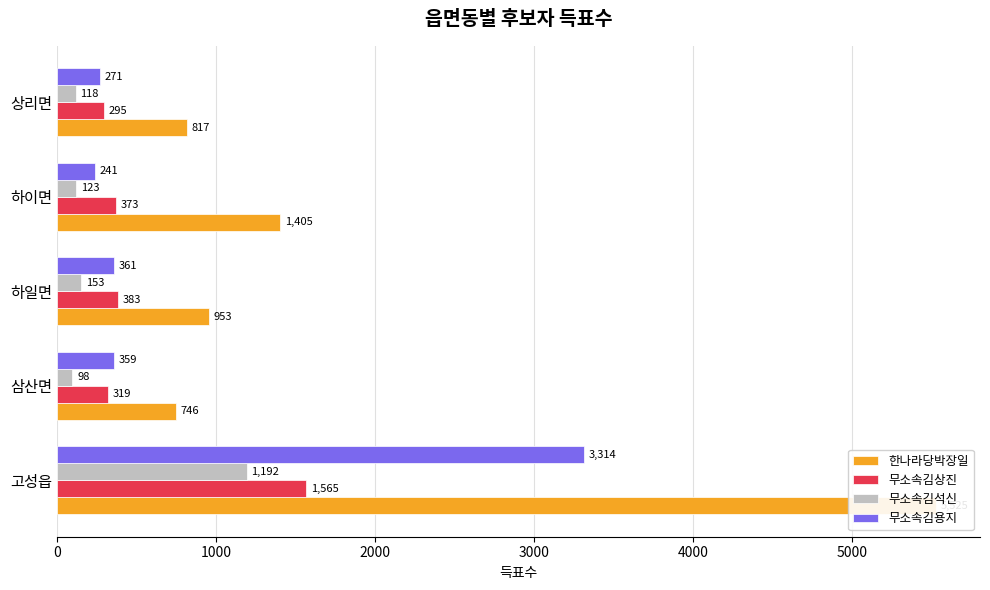

List the labels in order of 무소속김상진 value, largest first.

0, 2000, 3000, 1000, 4000